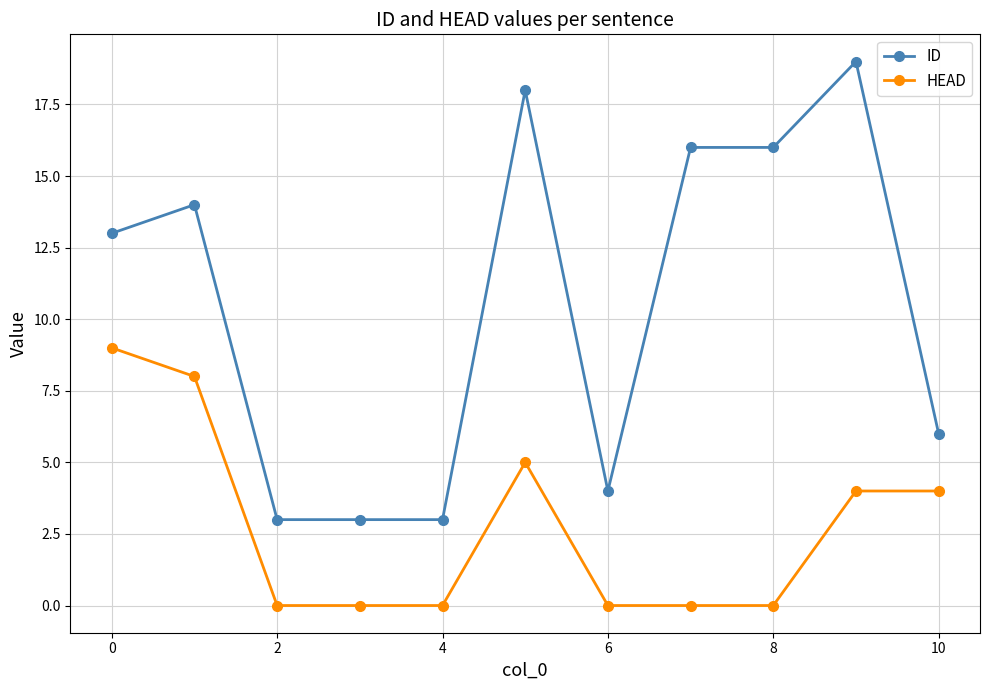

Rank the series by their average value, from lowest to highest.

HEAD, ID